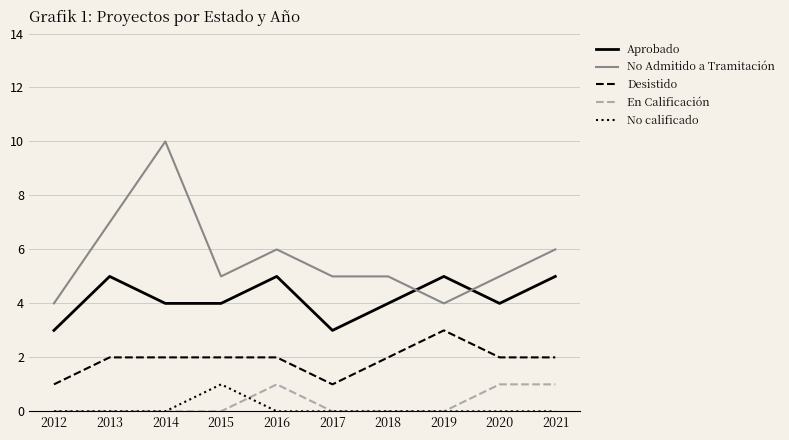

True or false: No Admitido a Tramitación and Desistido cross at least once.

False